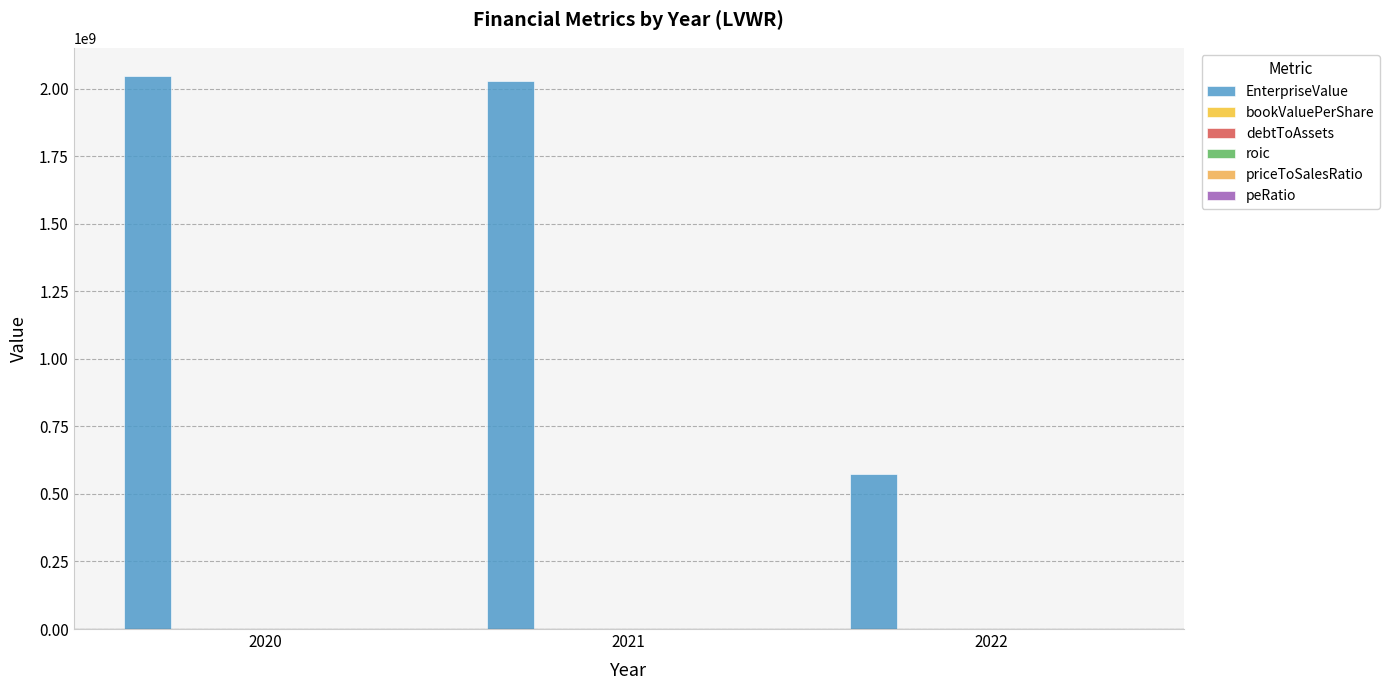

Which series has the largest total across all categories?

EnterpriseValue